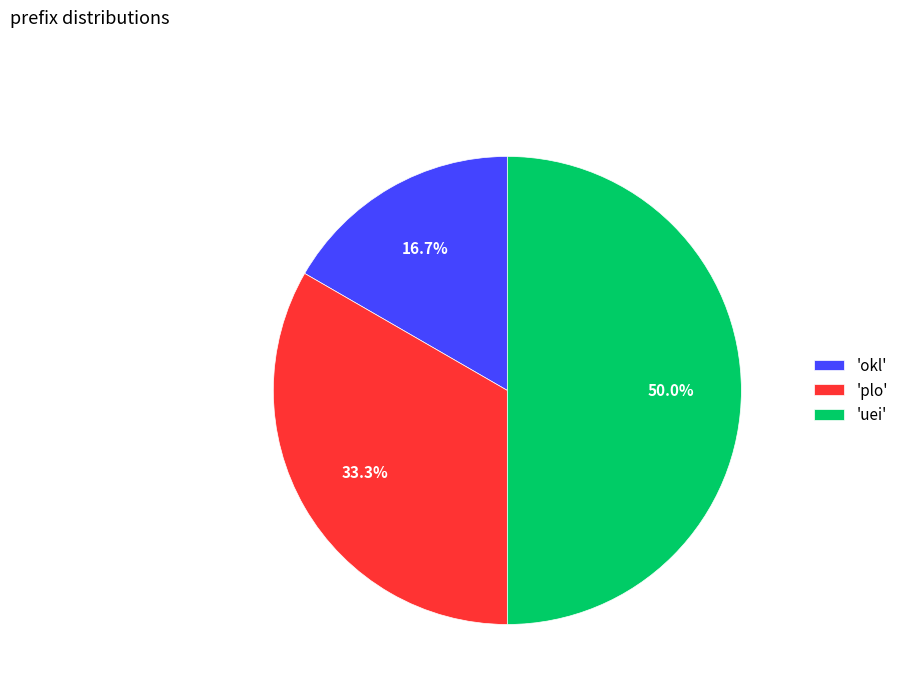

What is the ratio of the value at 'uei' to the value at 'okl'?

3.0